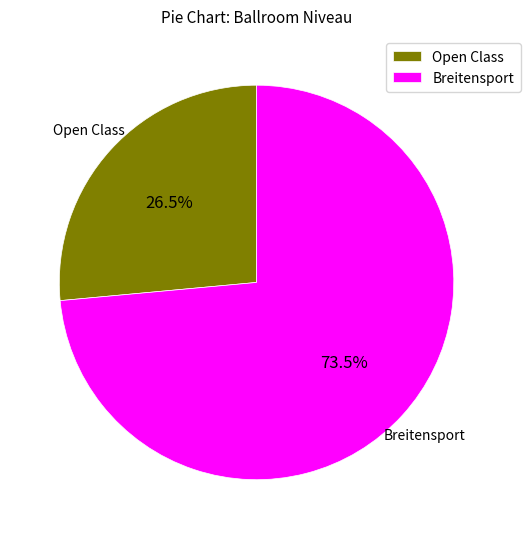

Rank the categories by value from highest to lowest.

Breitensport, Open Class